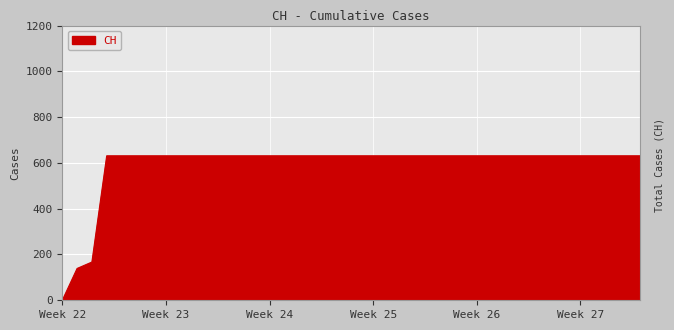

What is the difference between the maximum and minimum values?

631